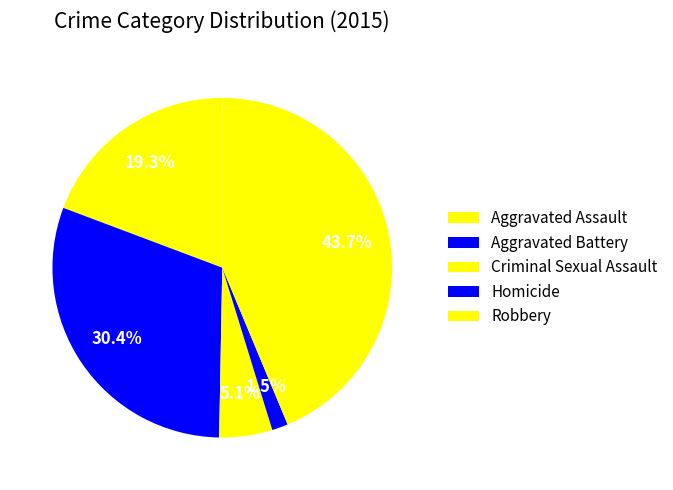

How many slices are in this pie chart?

5